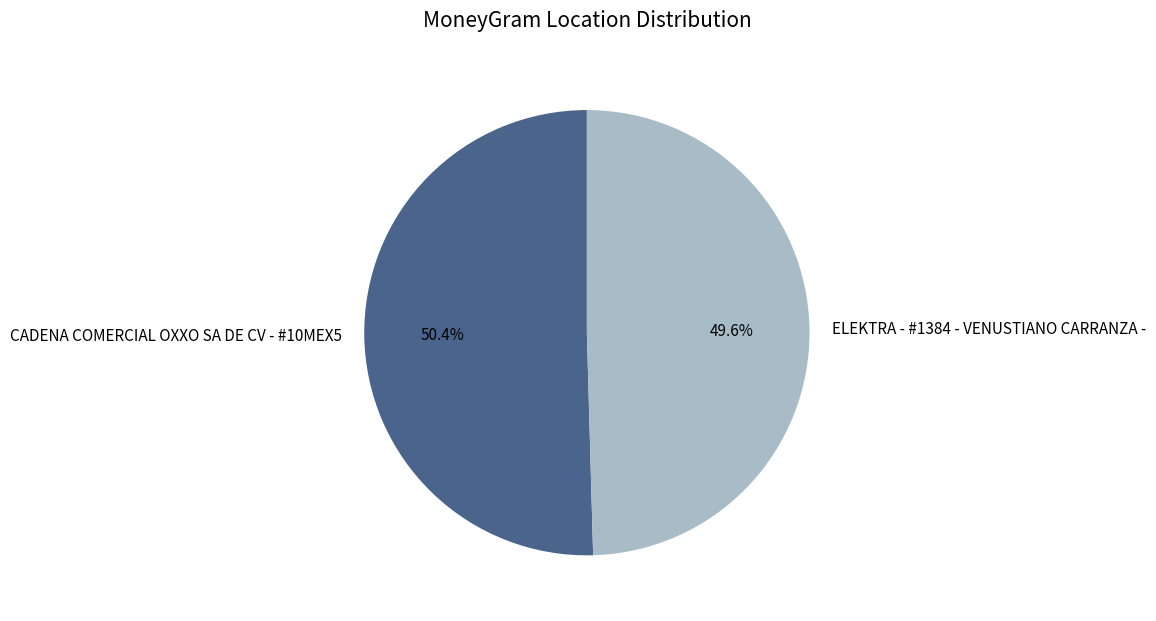

True or false: CADENA COMERCIAL OXXO SA DE CV - #10MEX5 accounts for 61% of the total.

False